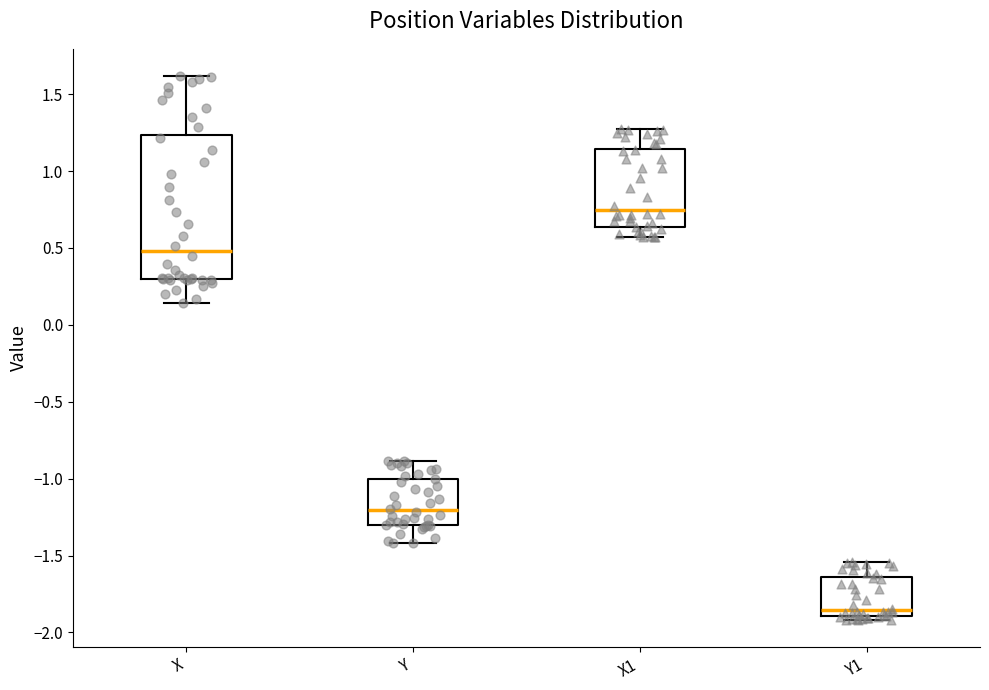

Reading left to right, read every box against the y-axis: the position of its median line, the range the box covers, and the ends of its whiskers. The values are not printed on the chart, so give them approximately, as read against the axis.

X: median 0.50, box 0.30 to 1.25, whiskers 0.15 to 1.60
Y: median -1.20, box -1.30 to -1.00, whiskers -1.40 to -0.90
X1: median 0.75, box 0.65 to 1.15, whiskers 0.55 to 1.25
Y1: median -1.85, box -1.90 to -1.65, whiskers -1.90 (just below the box's lower edge) to -1.55